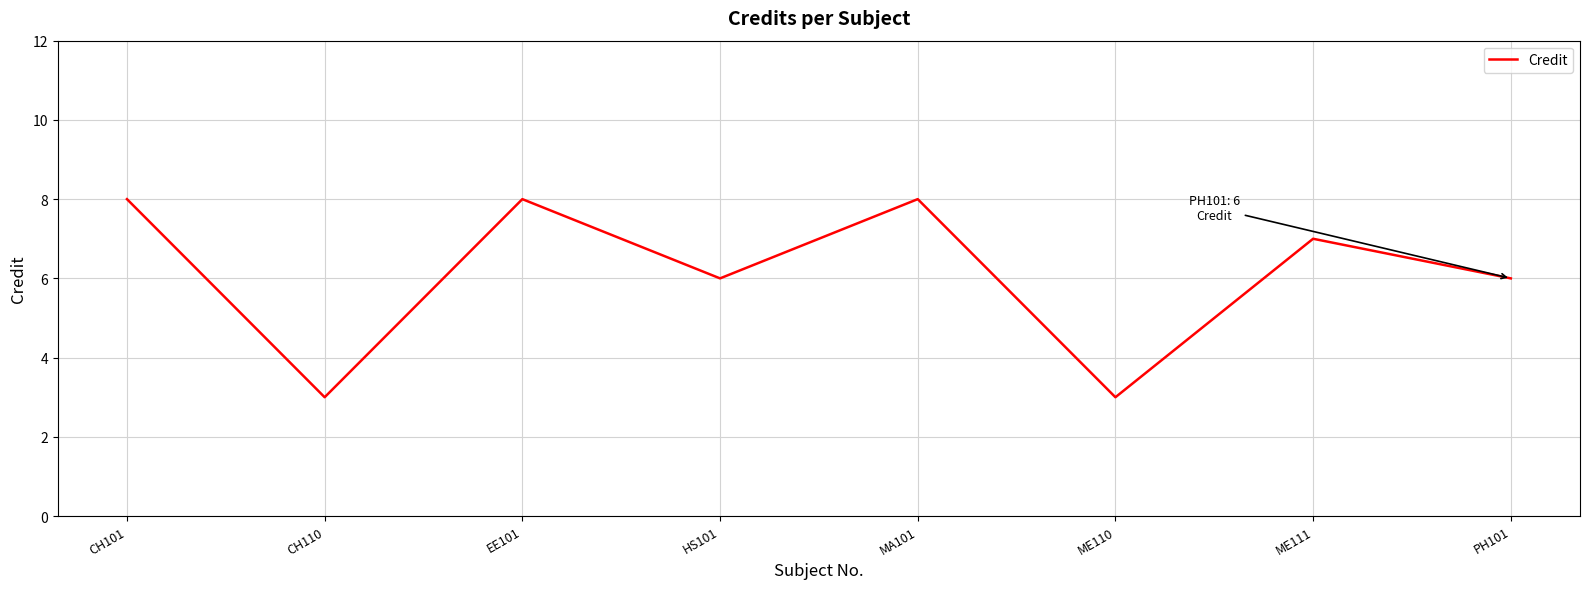

Where is the first local minimum?

CH110